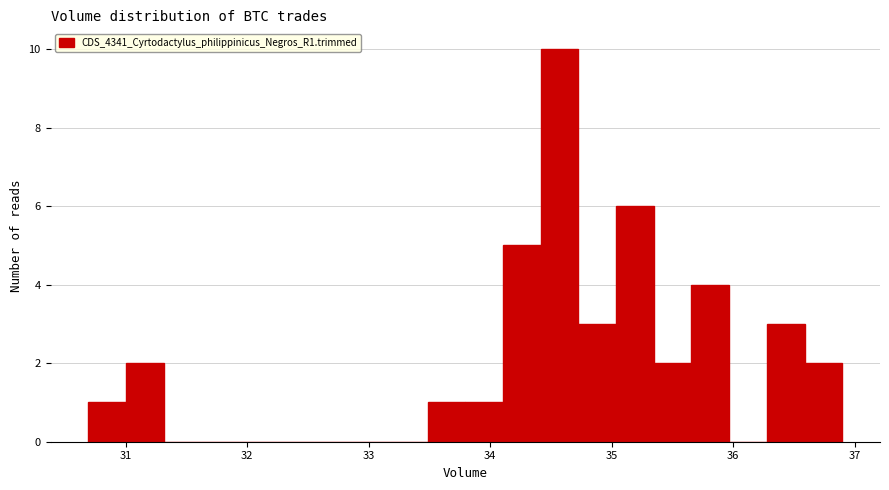

Around what value on the x-axis is the tallest bar? Give the approximate position of its centre, as read against the axis.

34.6